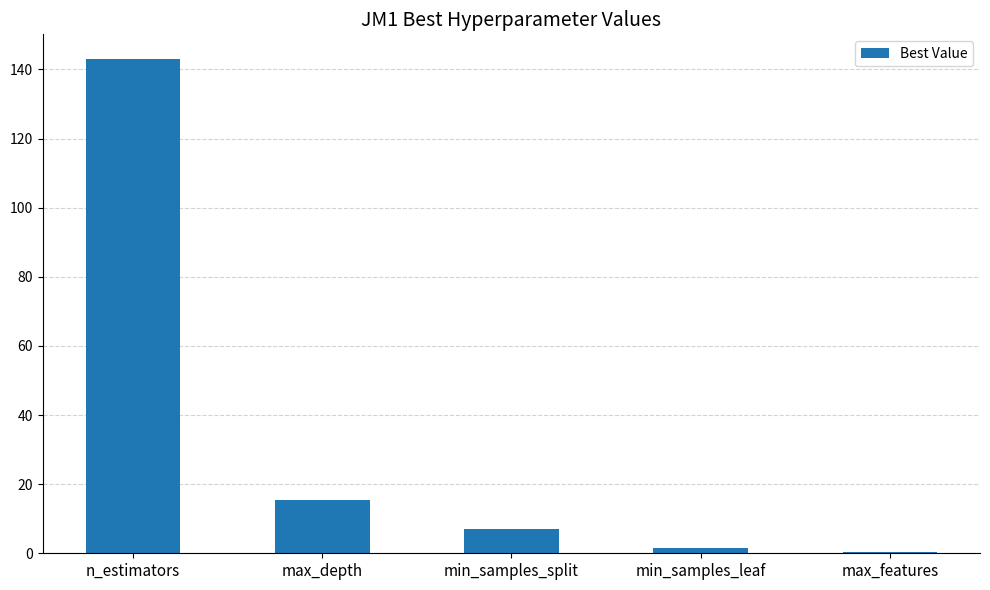

The value at n_estimators is 29.1. True or false?

False